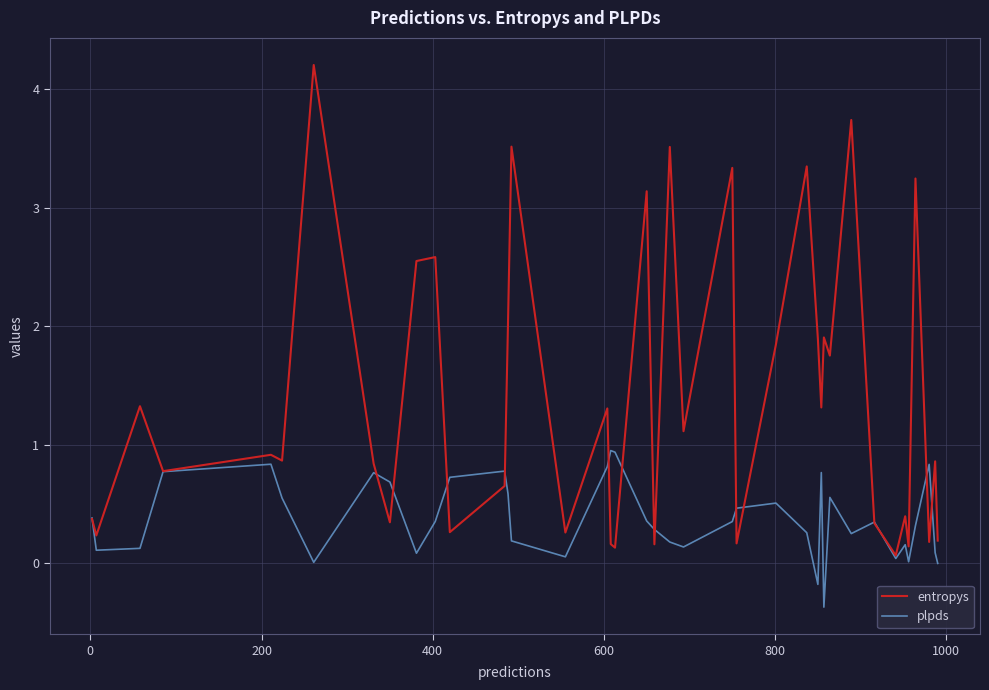

What is the maximum value shown in the chart?

4.2